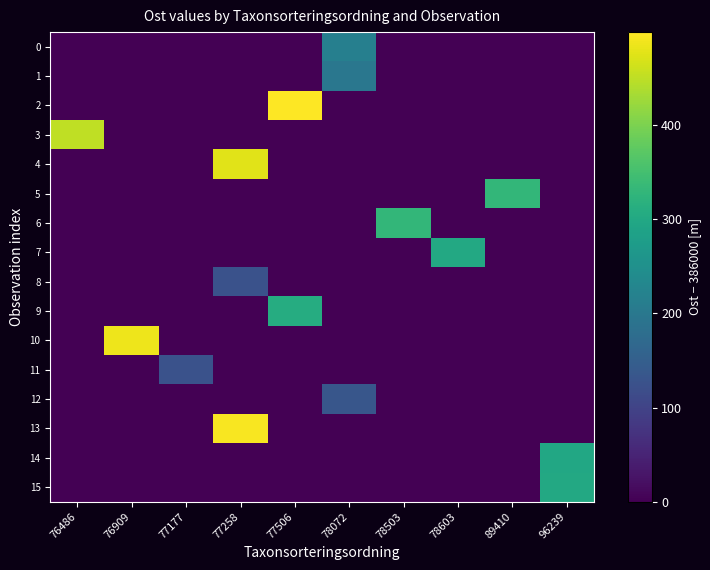

Between 77506 and 78503, which series saw the biggest shift?

row_2